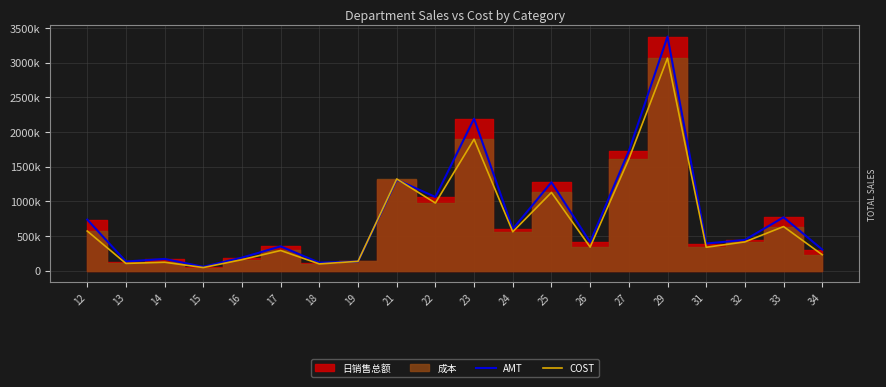

How many times do AMT and COST cross each other?

2